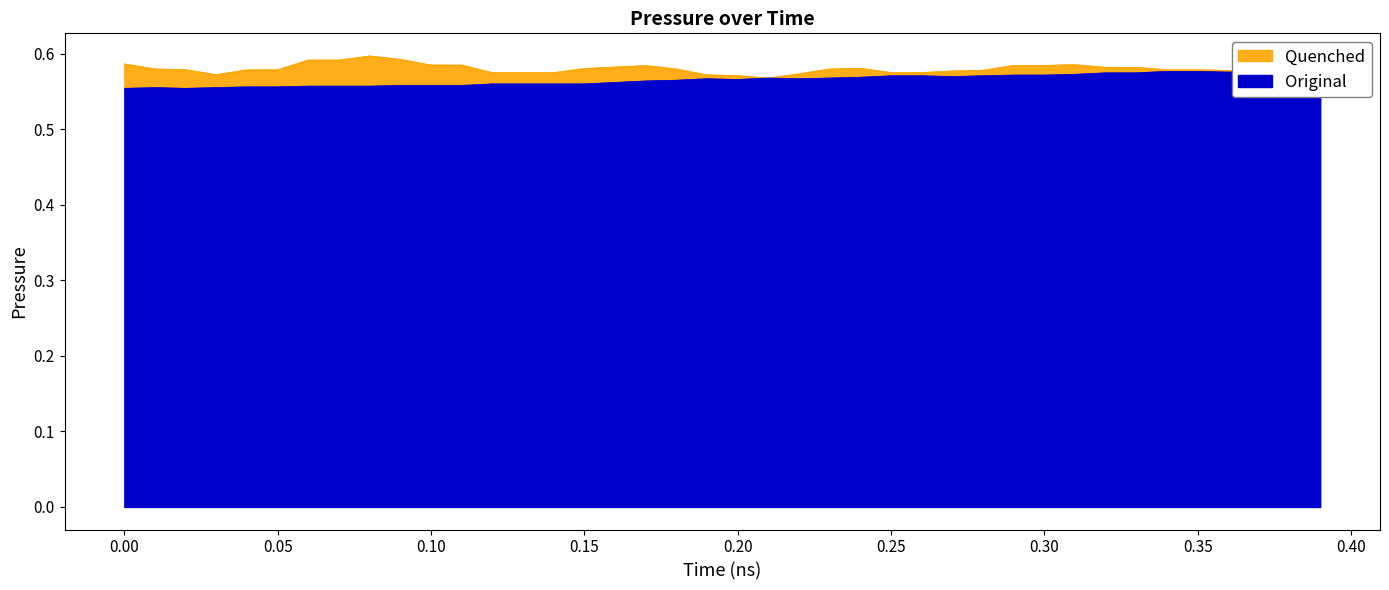

Does the chart display data point markers on the line(s)?

No